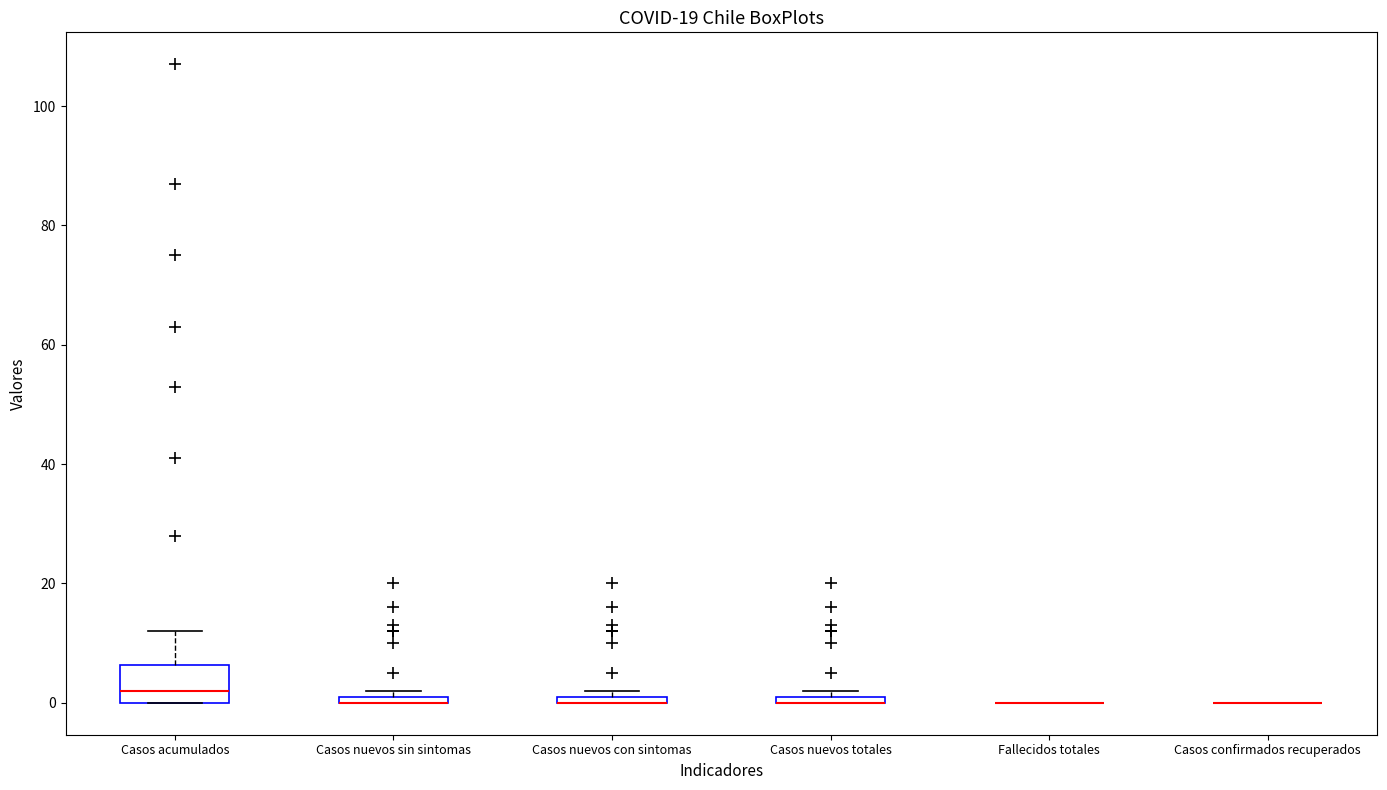

Which box is the tallest, from its lower edge to its upper edge?

Casos acumulados